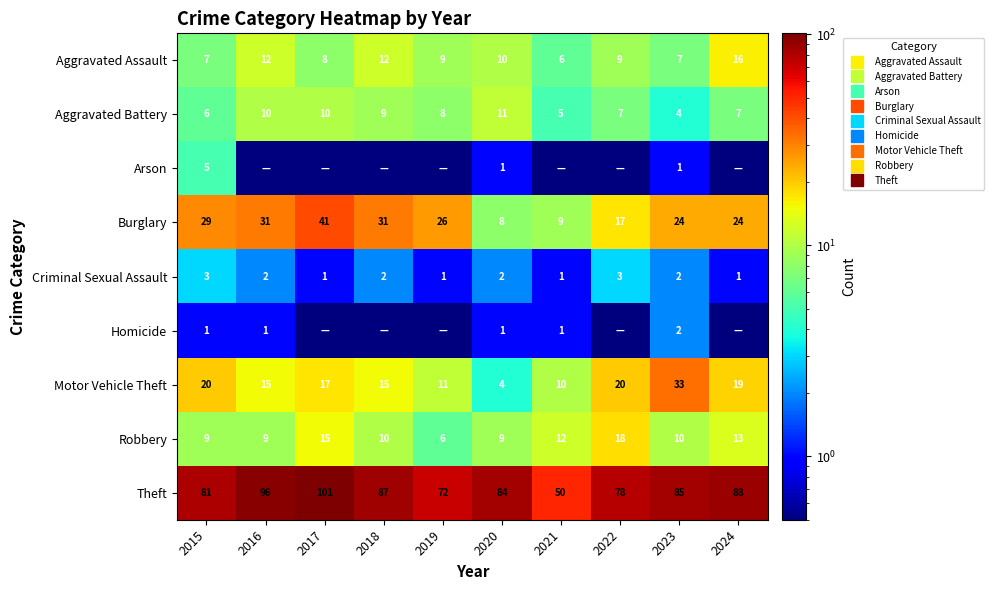

What is the maximum value shown in the chart?

101.0